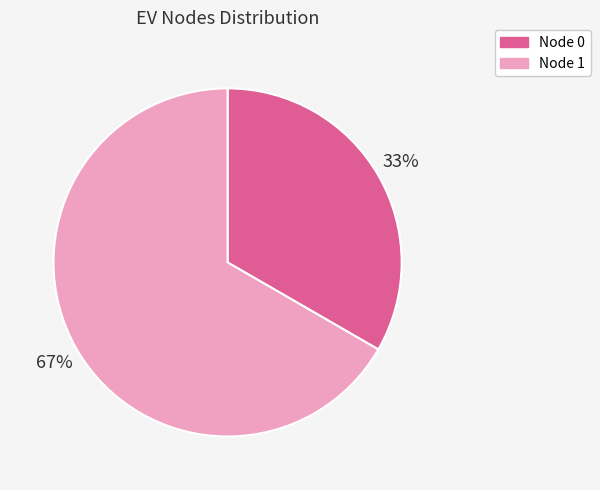

To the nearest percent, what is the average slice percentage?

50%